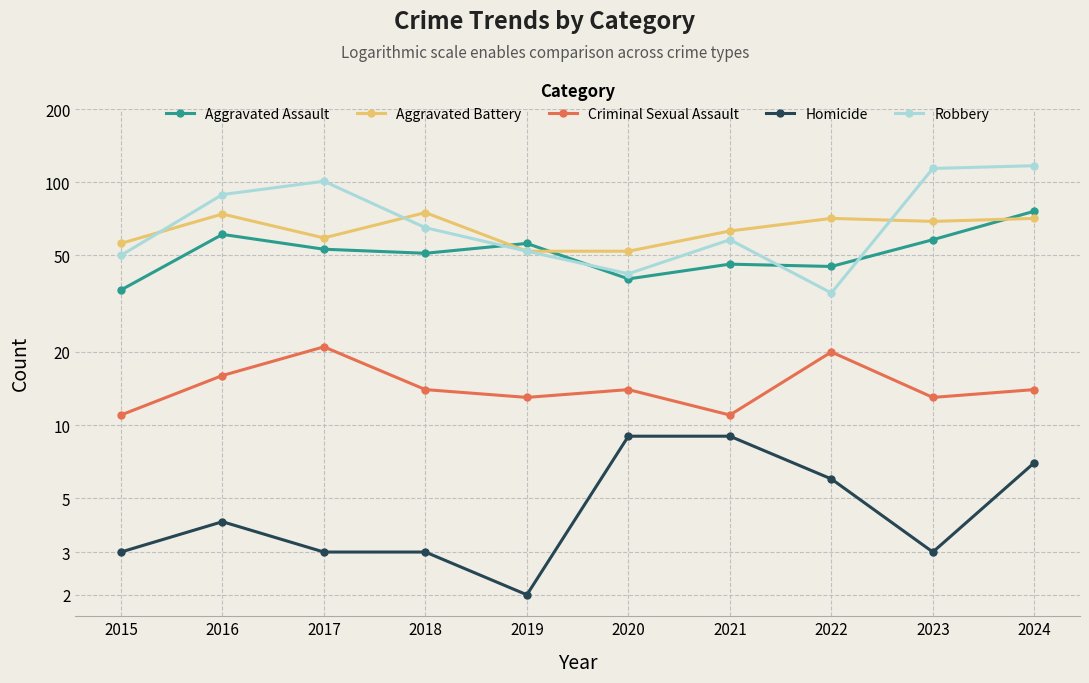

Count the number of categories in the chart.

10